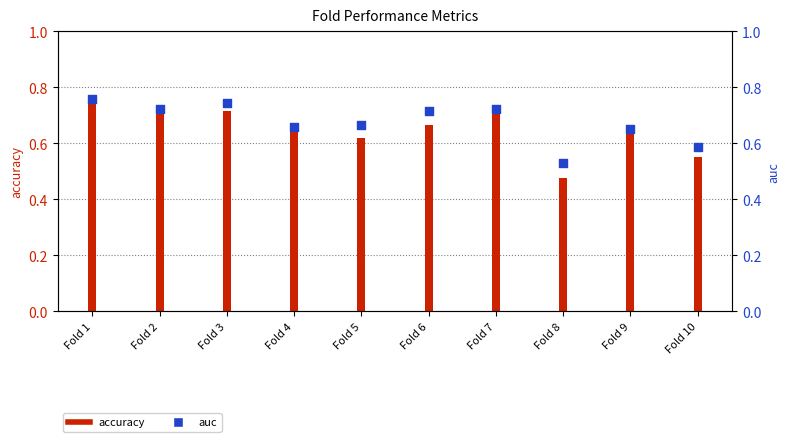

At which category is the sum across all series the highest?

Fold 1